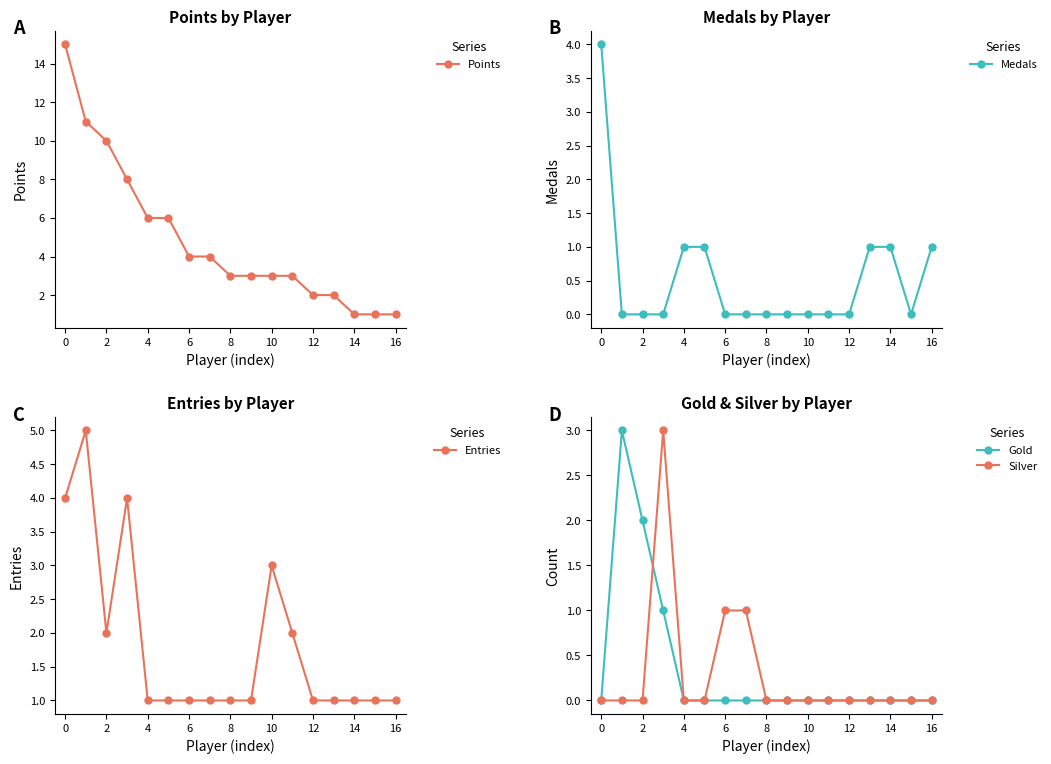

In Entries, how many points are higher than both neighbors (excluding endpoints)?

3